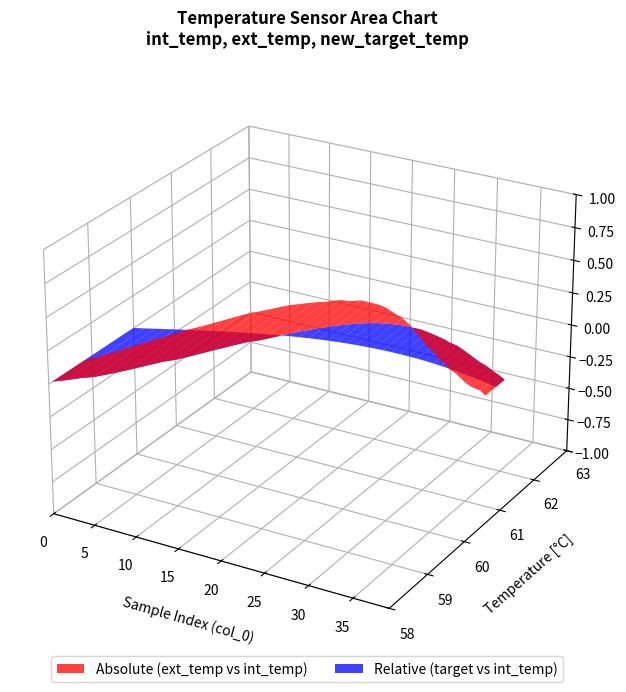

Reading left to right, extract all data points from this chart.

int_temp: 58.1	58.2	58.4	58.5	58.6	58.9	59.1	59.3	59.5	59.7	59.9	60.1	60.4	60.5	60.7	60.9	61.1	61.3	61.4	61.5	61.7	61.7	61.8	61.8	61.9	61.9	61.9	61.8	61.8	61.8	61.7	61.7	61.6	61.5	61.4	61.4	61.3	61.2	61.1	61.0
ext_temp: 58.8	59.1	59.4	59.7	60.0	60.3	60.5	60.8	61.1	61.3	61.5	61.7	61.8	61.9	62.0	62.2	62.2	62.3	62.3	62.3	62.3	62.2	62.1	62.1	62.0	61.9	61.7	61.6	61.5	61.4	61.3	61.2	61.1	61.0	60.9	60.8	60.7	60.6	60.6	60.5
new_target_temp: 60.0	60.1	60.1	60.2	60.2	60.3	60.4	60.4	60.5	60.5	60.6	60.6	60.7	60.7	60.8	60.8	60.9	60.9	60.9	60.9	61.0	61.0	61.0	61.0	61.0	61.0	61.0	61.0	61.0	61.0	61.0	61.0	61.0	61.0	61.0	60.9	60.9	60.9	60.8	60.8